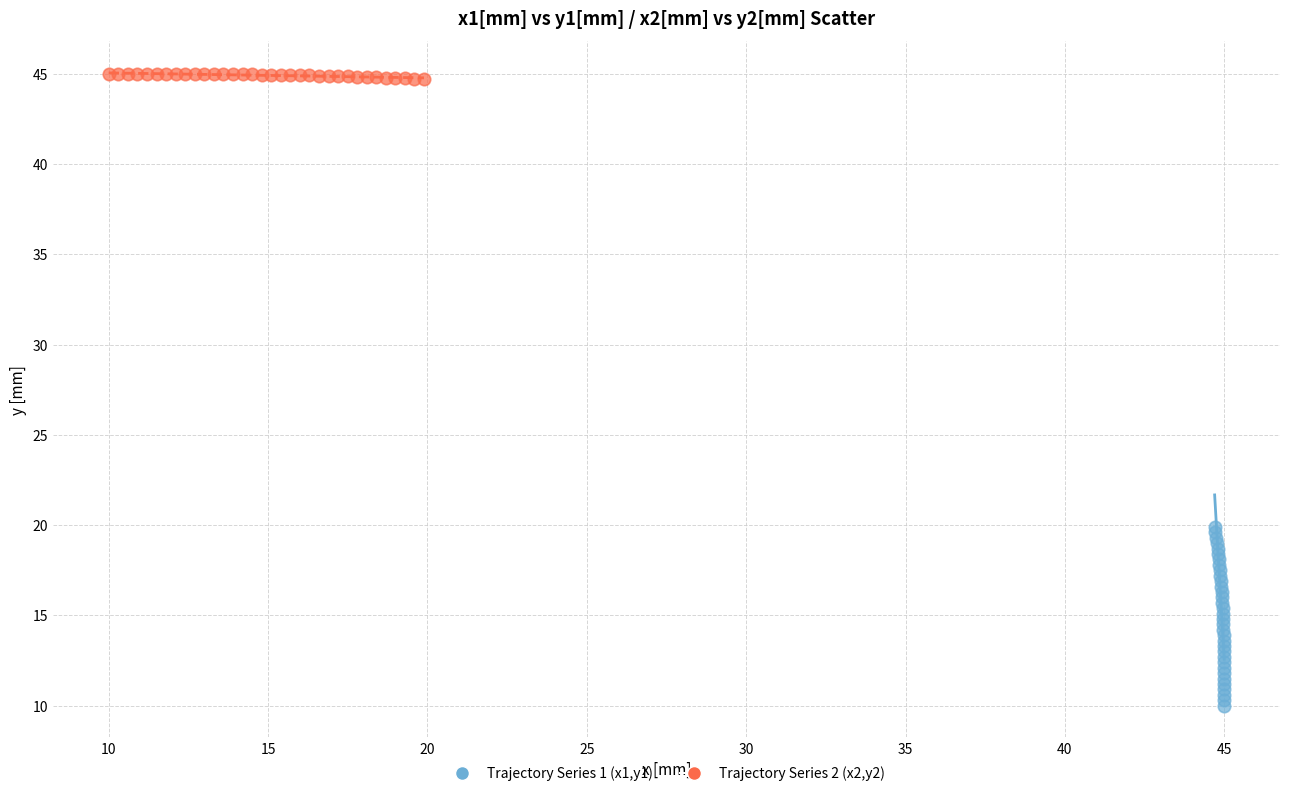

Which series has the widest spread of Y values?

Trajectory Series 1 (x1,y1)